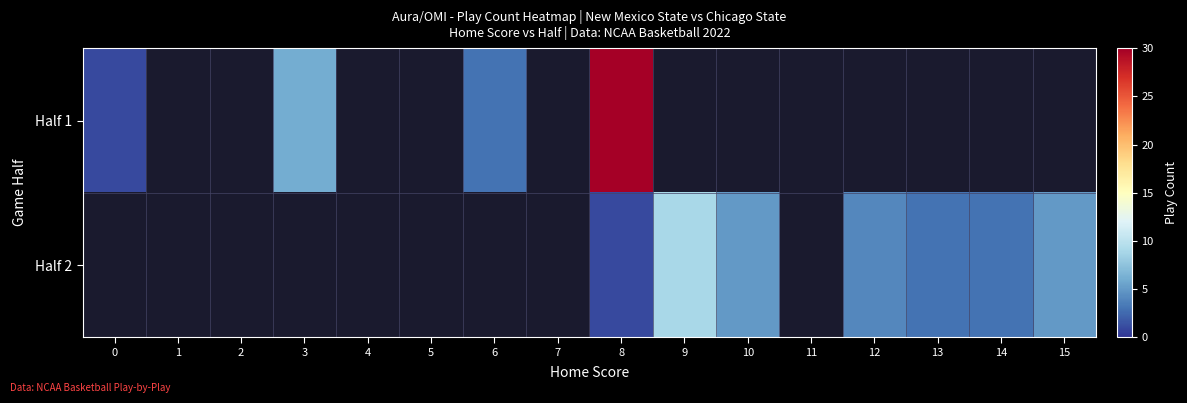

Count the number of data series in this chart.

2